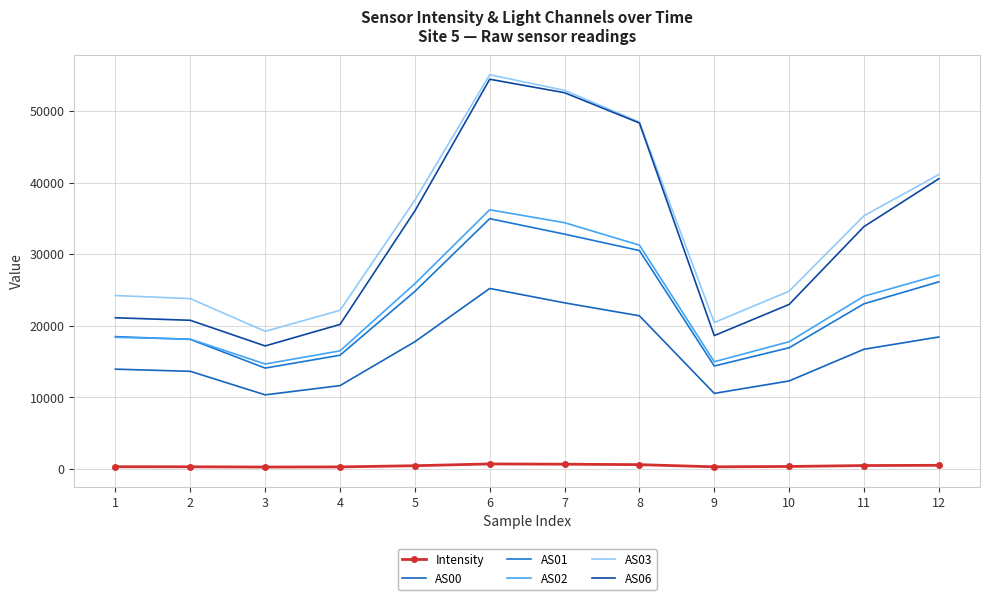

True or false: AS00 and AS01 cross at least once.

False